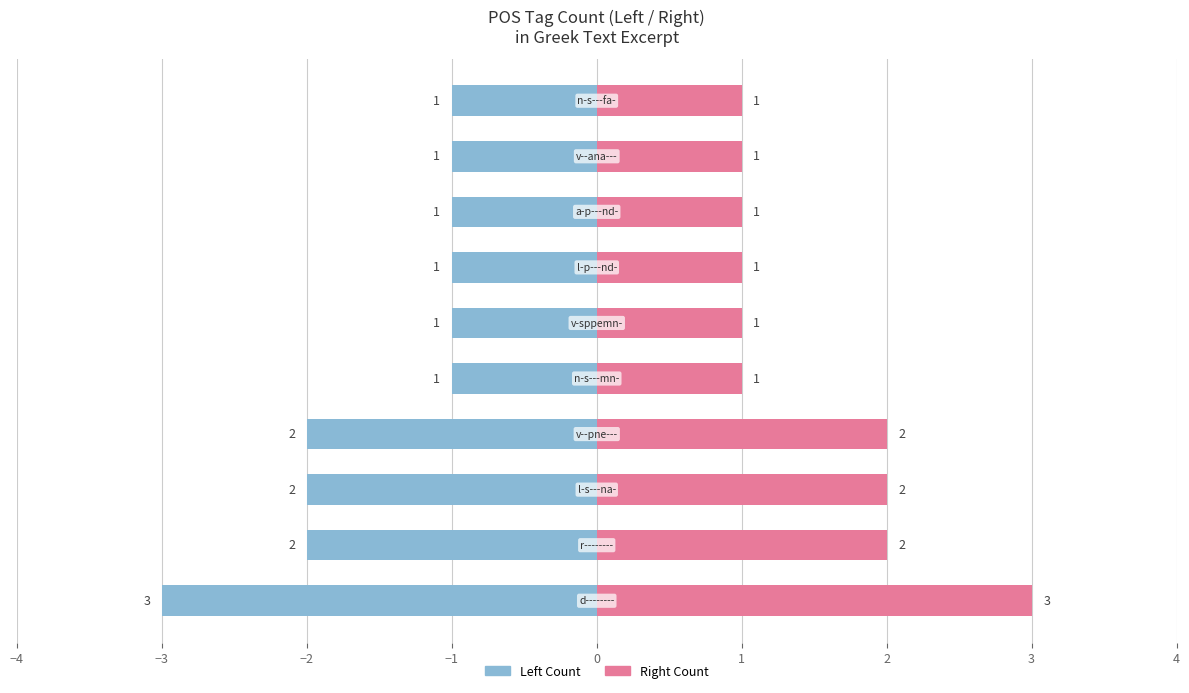

At 9, list the series in order from smallest to largest.

Left Count, Right Count